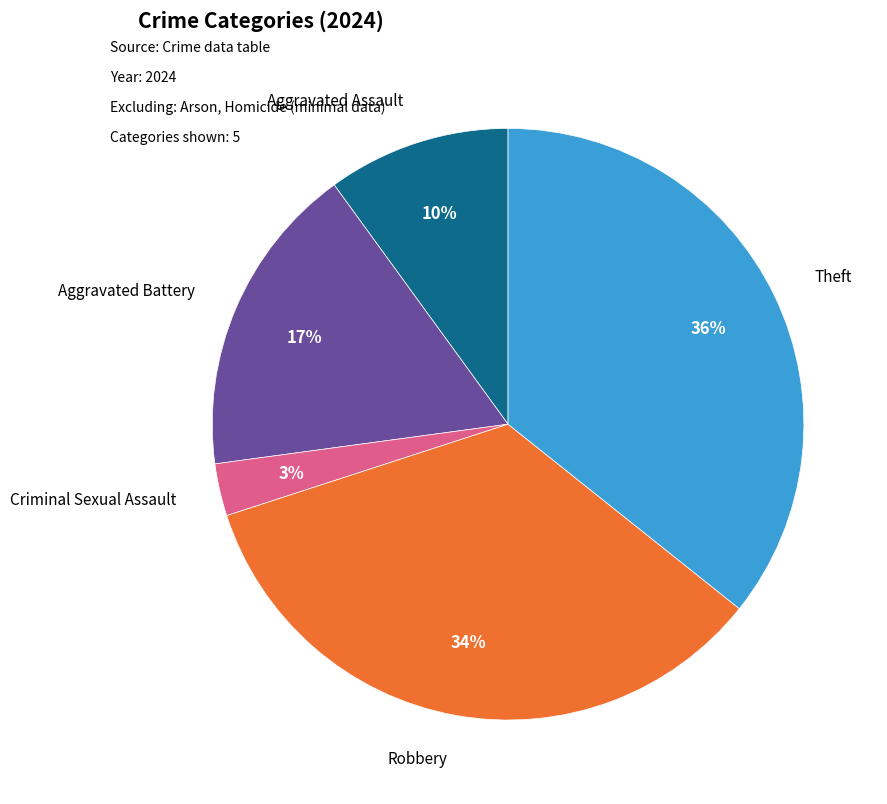

Which category has the smallest portion of the pie?

Criminal Sexual Assault